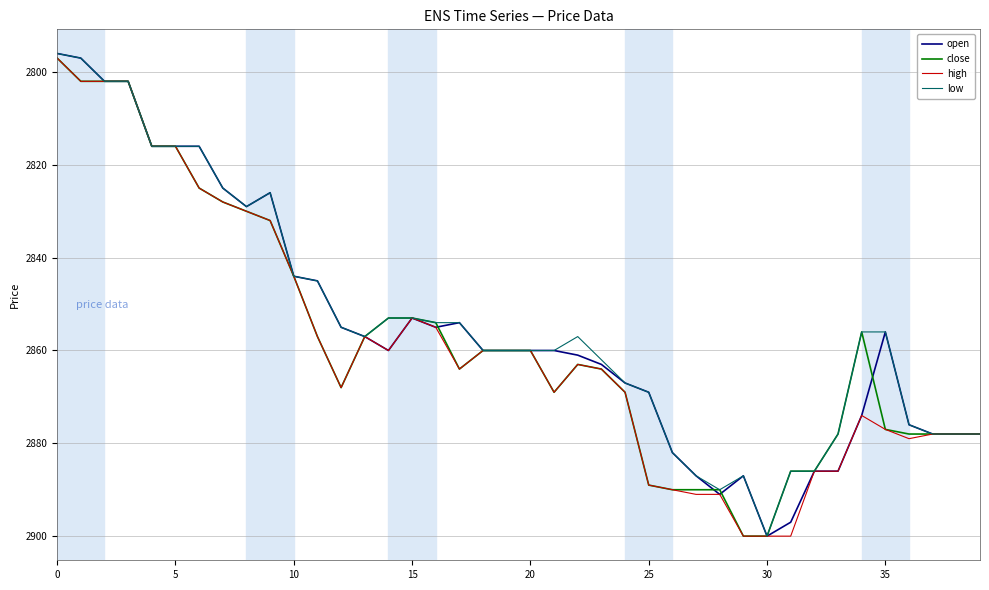

What is the maximum value shown in the chart?

2900